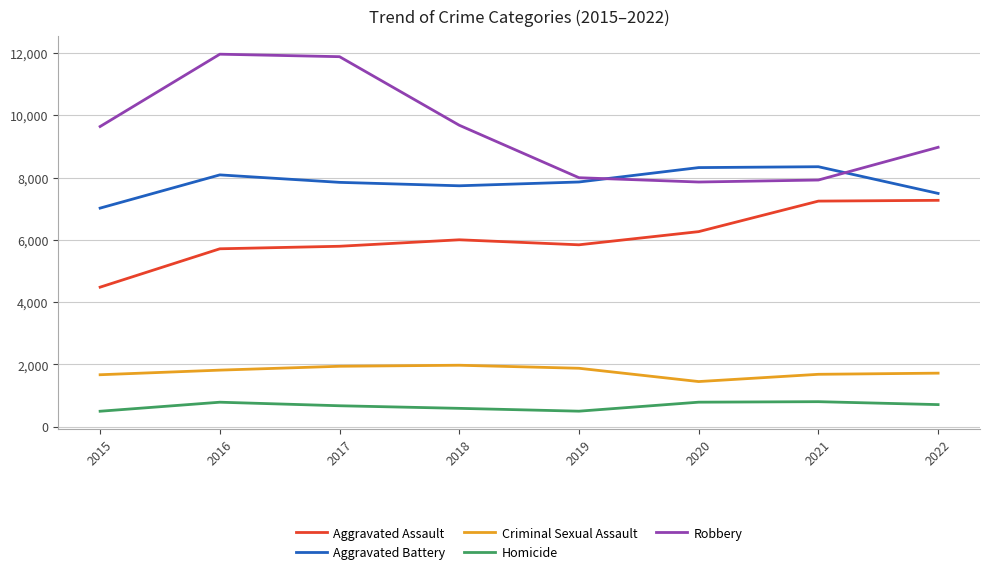

Which series has the largest total across all categories?

Robbery